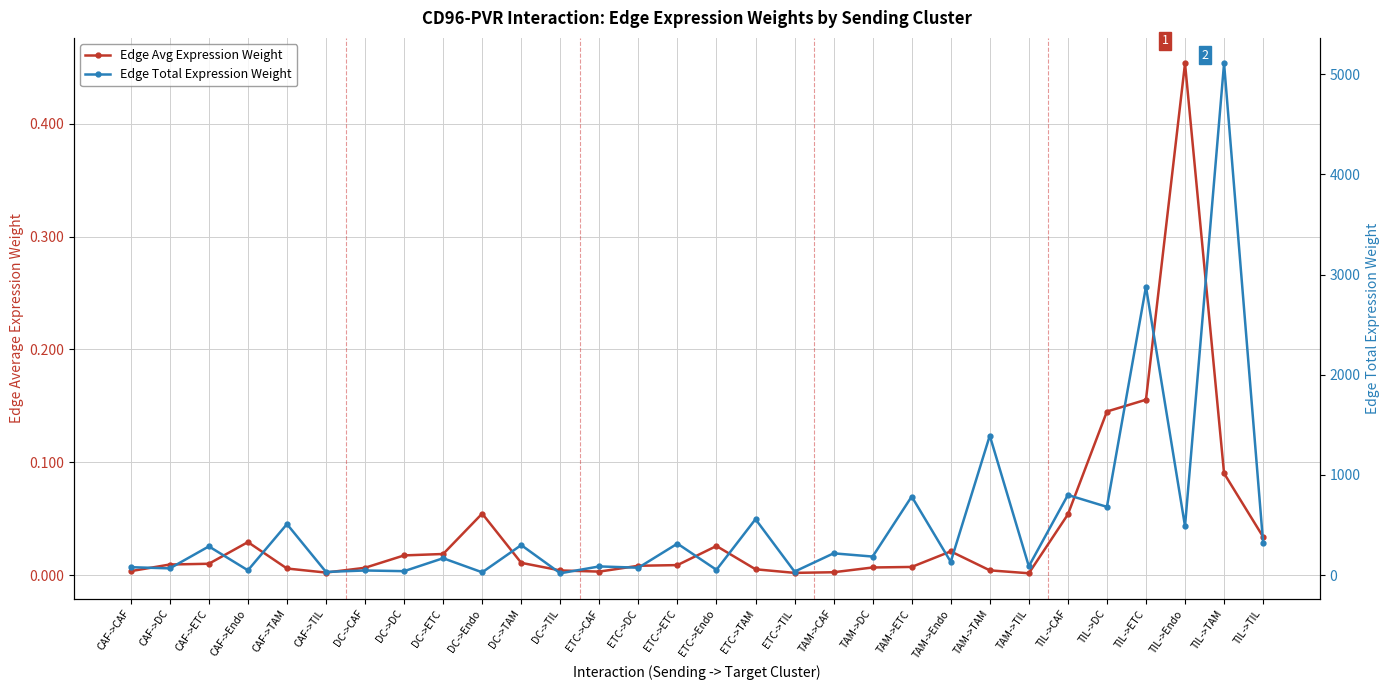

Between TAM->Endo and ETC->TAM, which is larger?

TAM->Endo